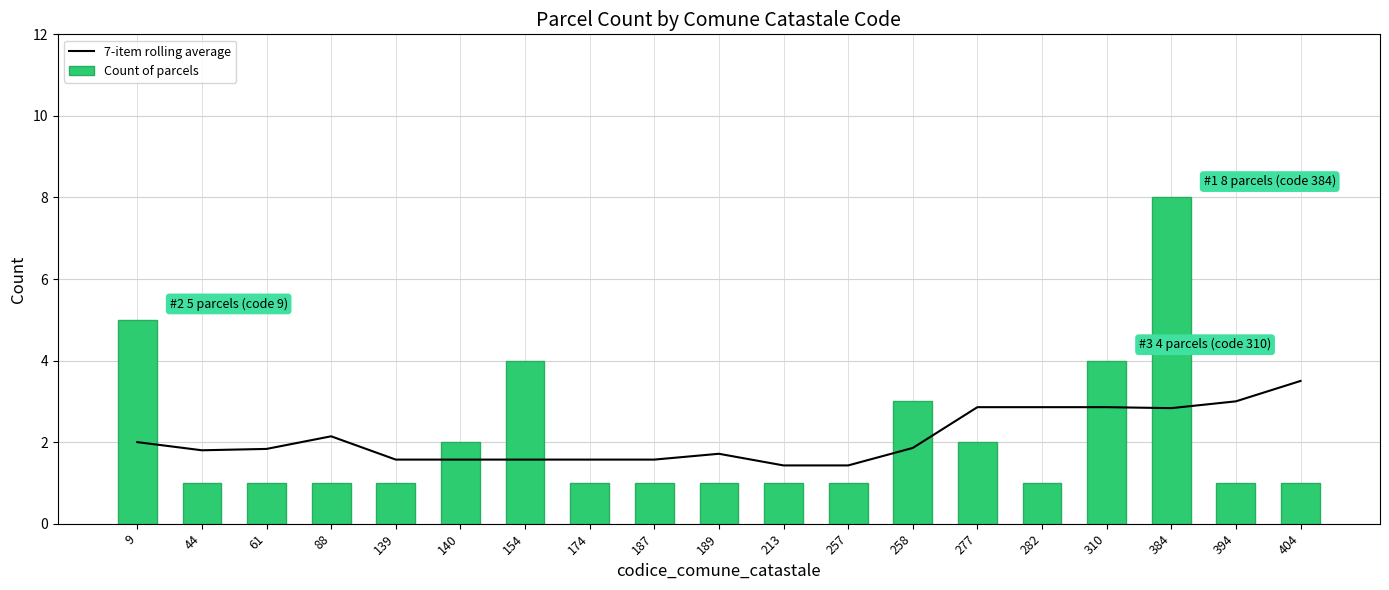

What is the total value across all series at 139?

2.6